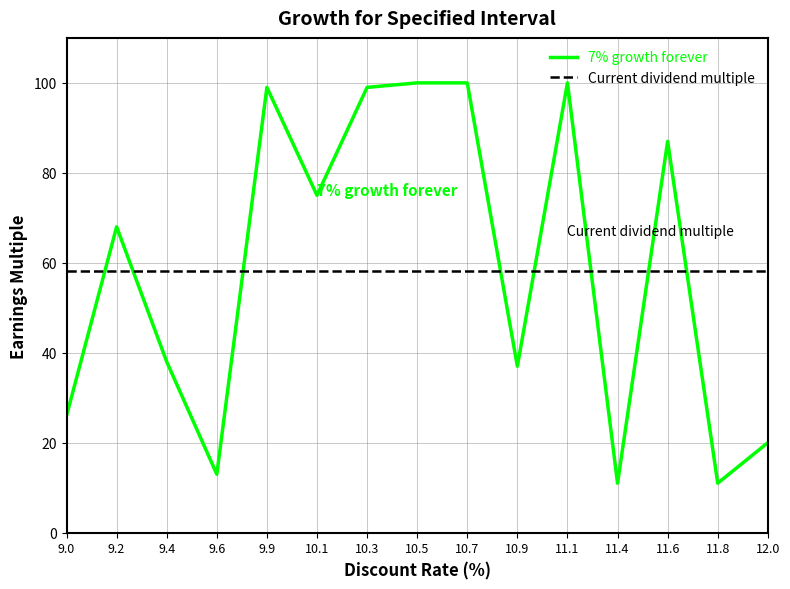

How many data points does each series have?

15